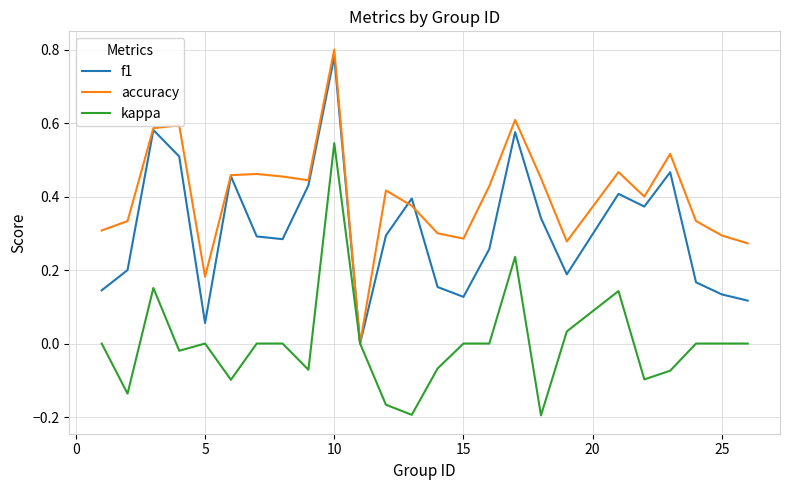

Which series has the widest spread of values?

accuracy